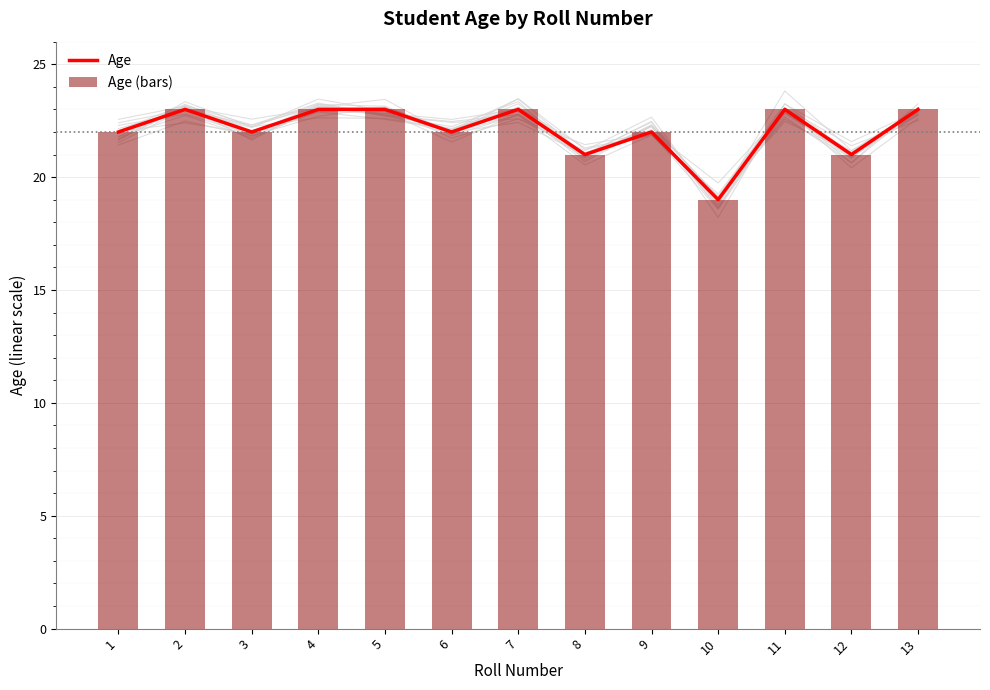

What is the difference between the maximum and minimum values in the Age (bars) series?

4